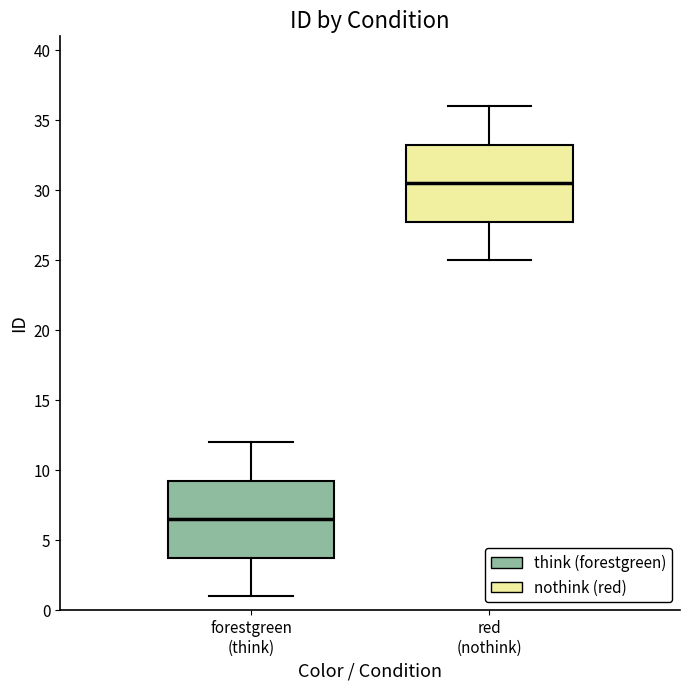

Which box's median line is the lowest?

forestgreen (think)